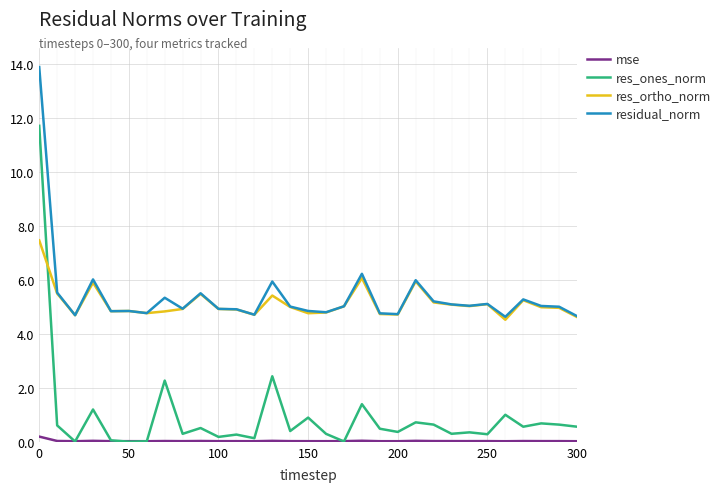

True or false: mse and res_ortho_norm intersect in this chart.

False